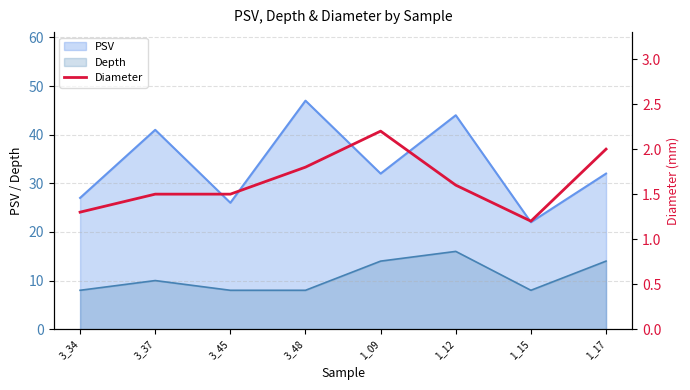

The chart shows a value of 1.5 at 3_37. True or false?

True